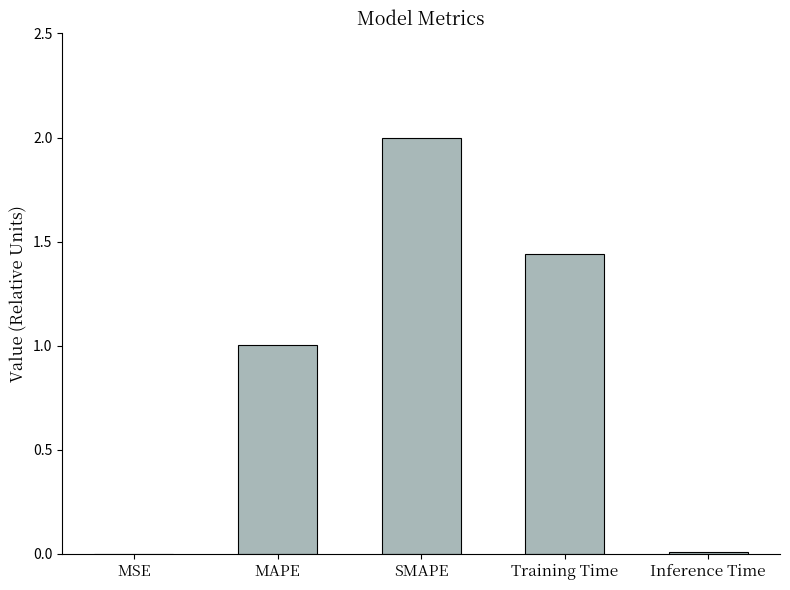

What is the sum of all values?

4.5